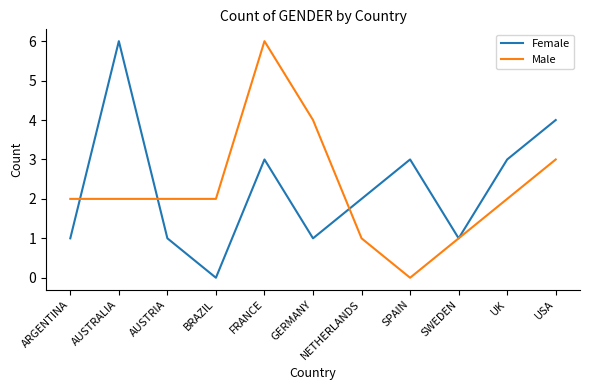

At which category is the sum across all series the highest?

FRANCE